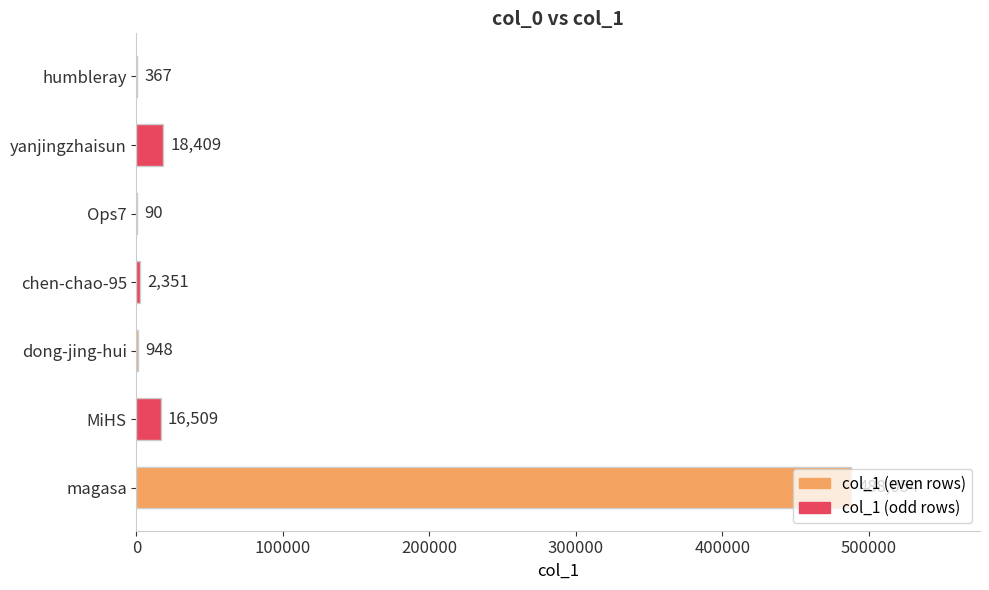

What is the maximum value shown in the chart?

488054